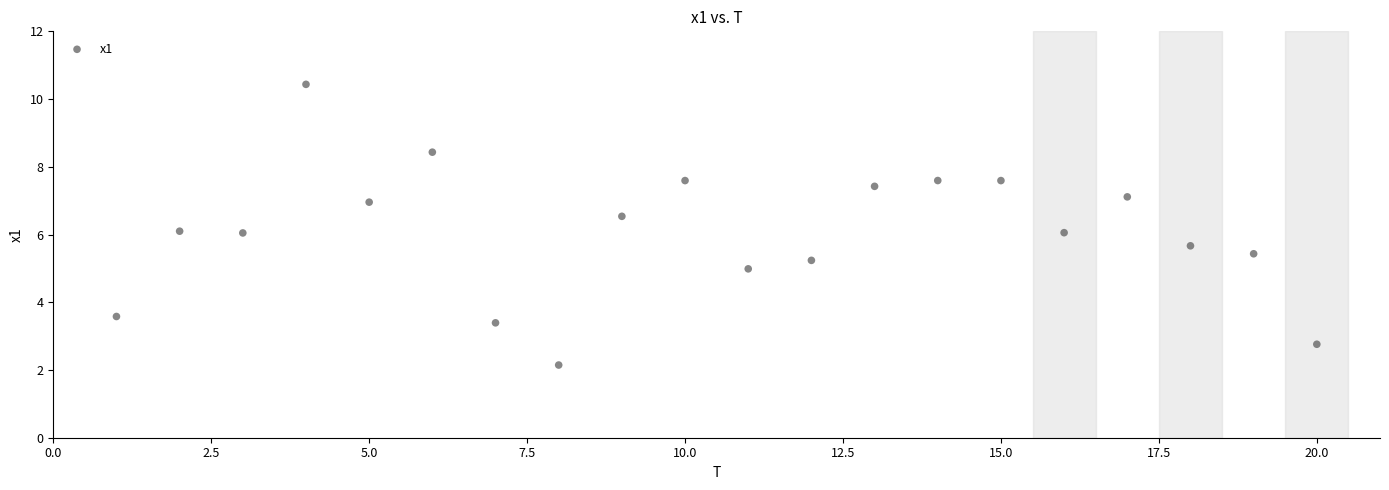

What is the range of X values (max minus min)?

19.0